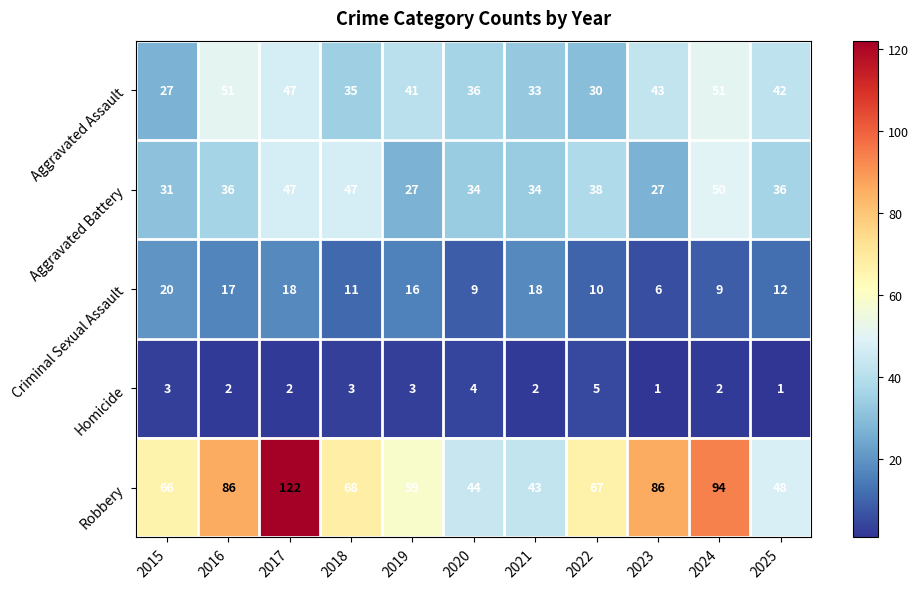

Read the Aggravated Battery value at 2015.

31